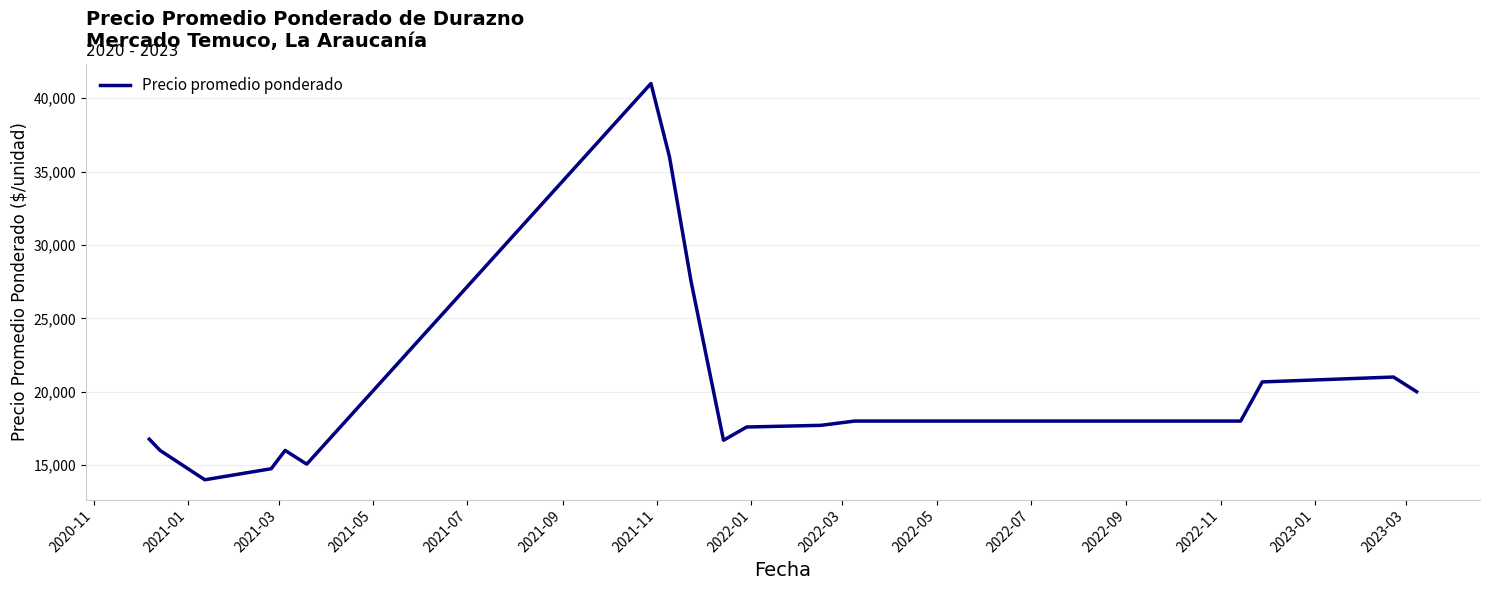

What is the greatest value displayed?

41000.0